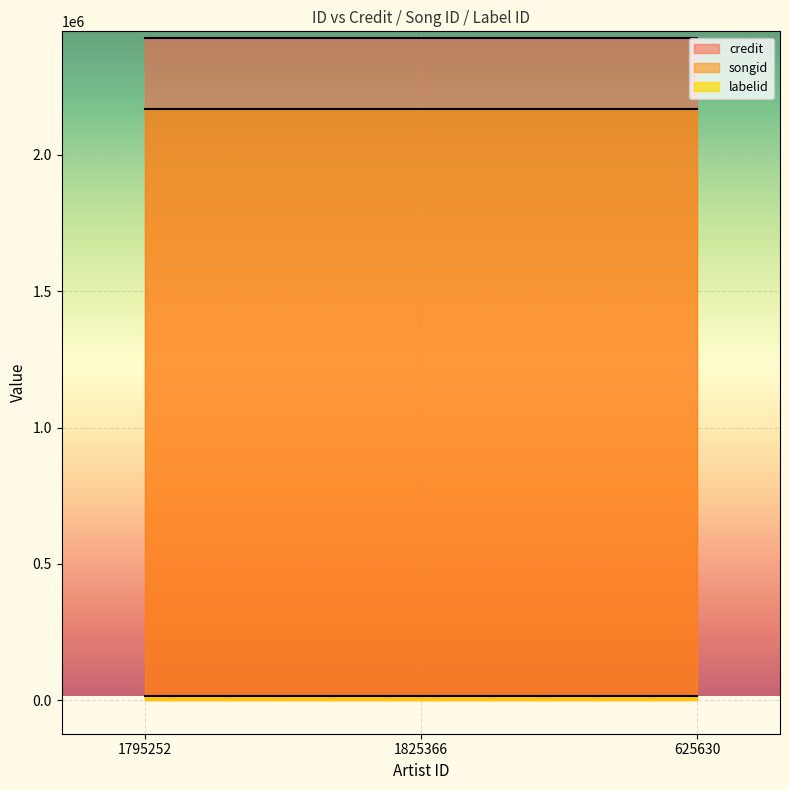

Which label corresponds to the smallest value in the chart?

1795252